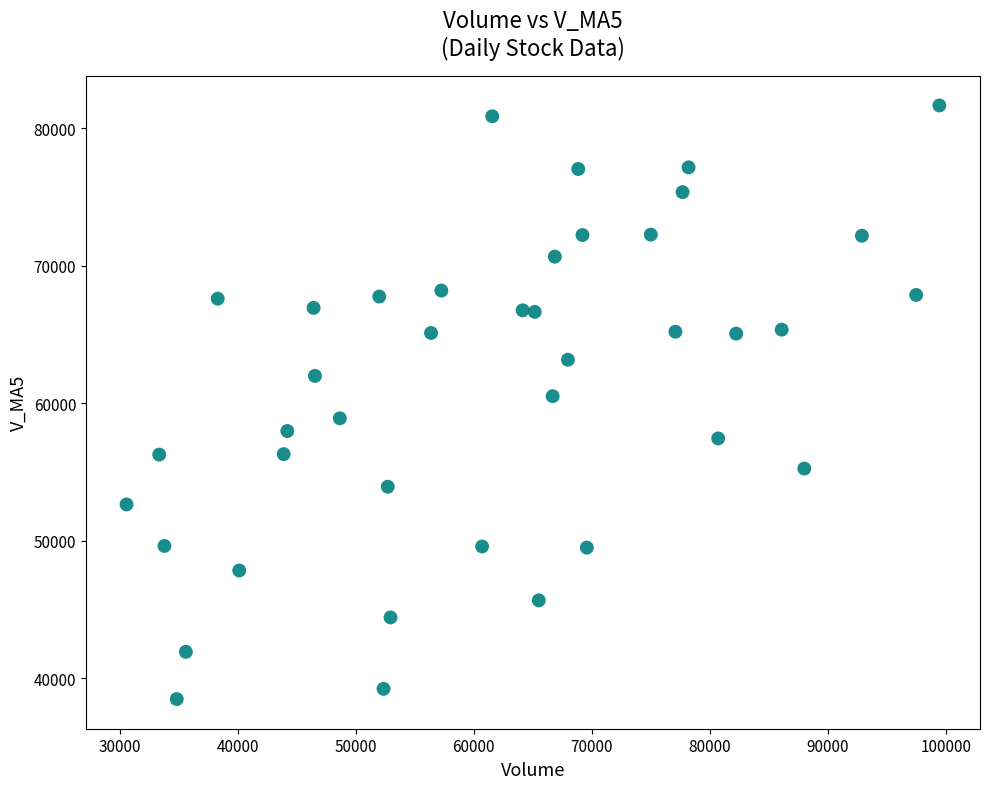

What is the range of X values (max minus min)?

68910.3